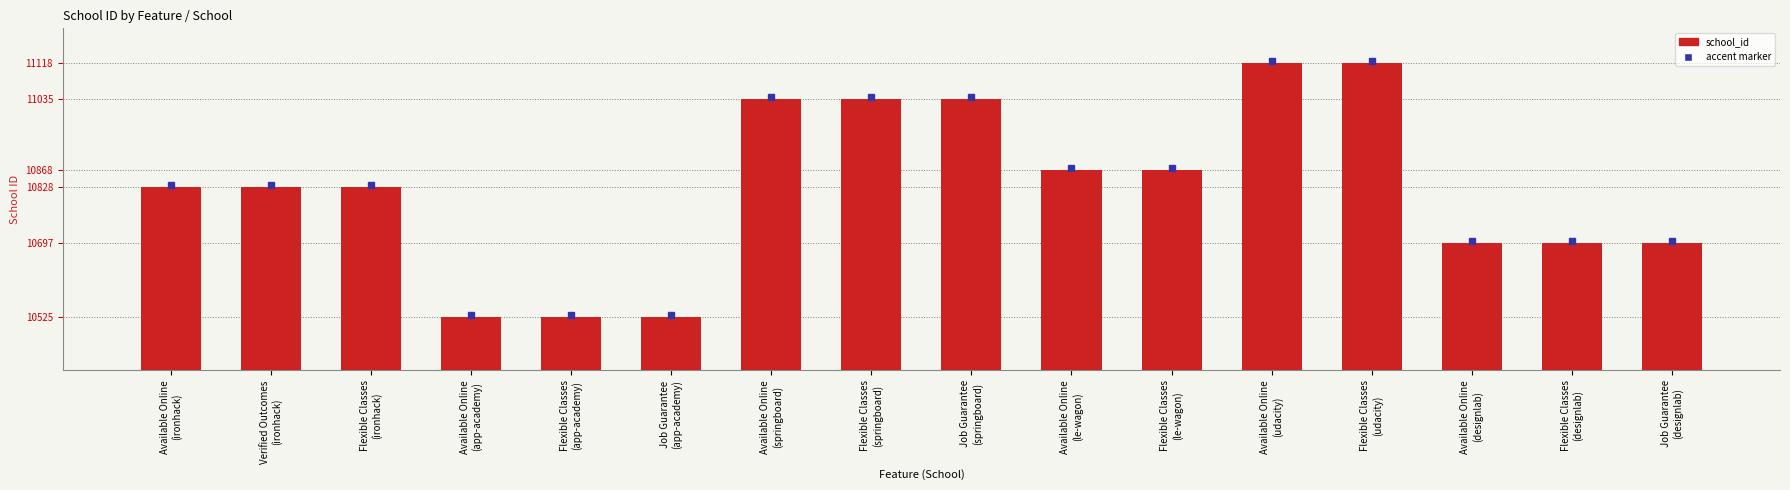

What is the label of the 7th bar from the left?

Available Online
(springboard)